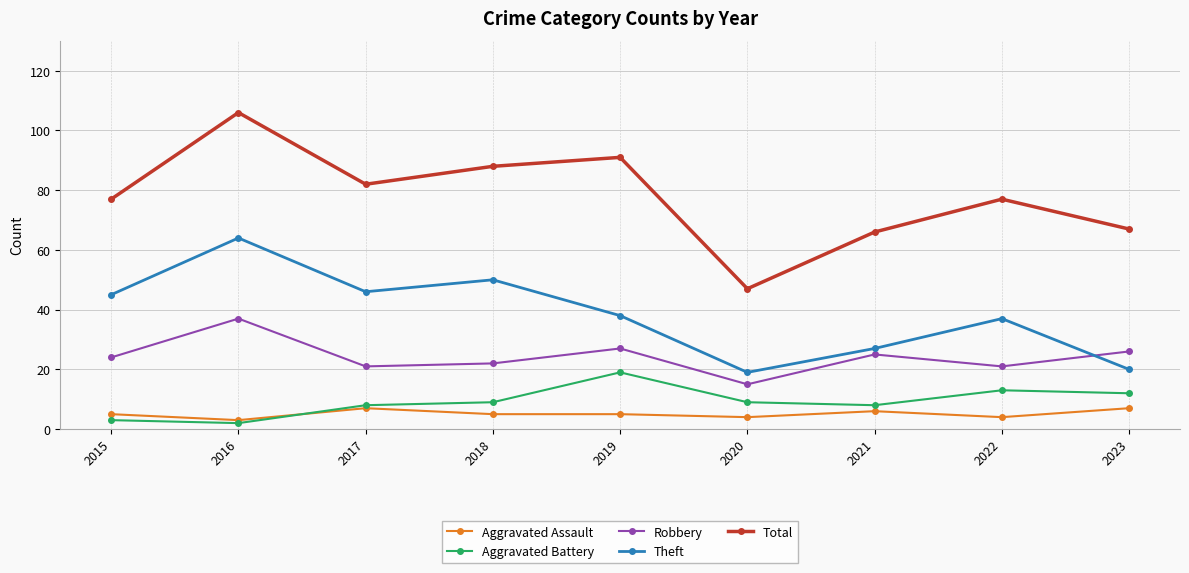

What is the value of the Robbery point at the 7th from the left?

25